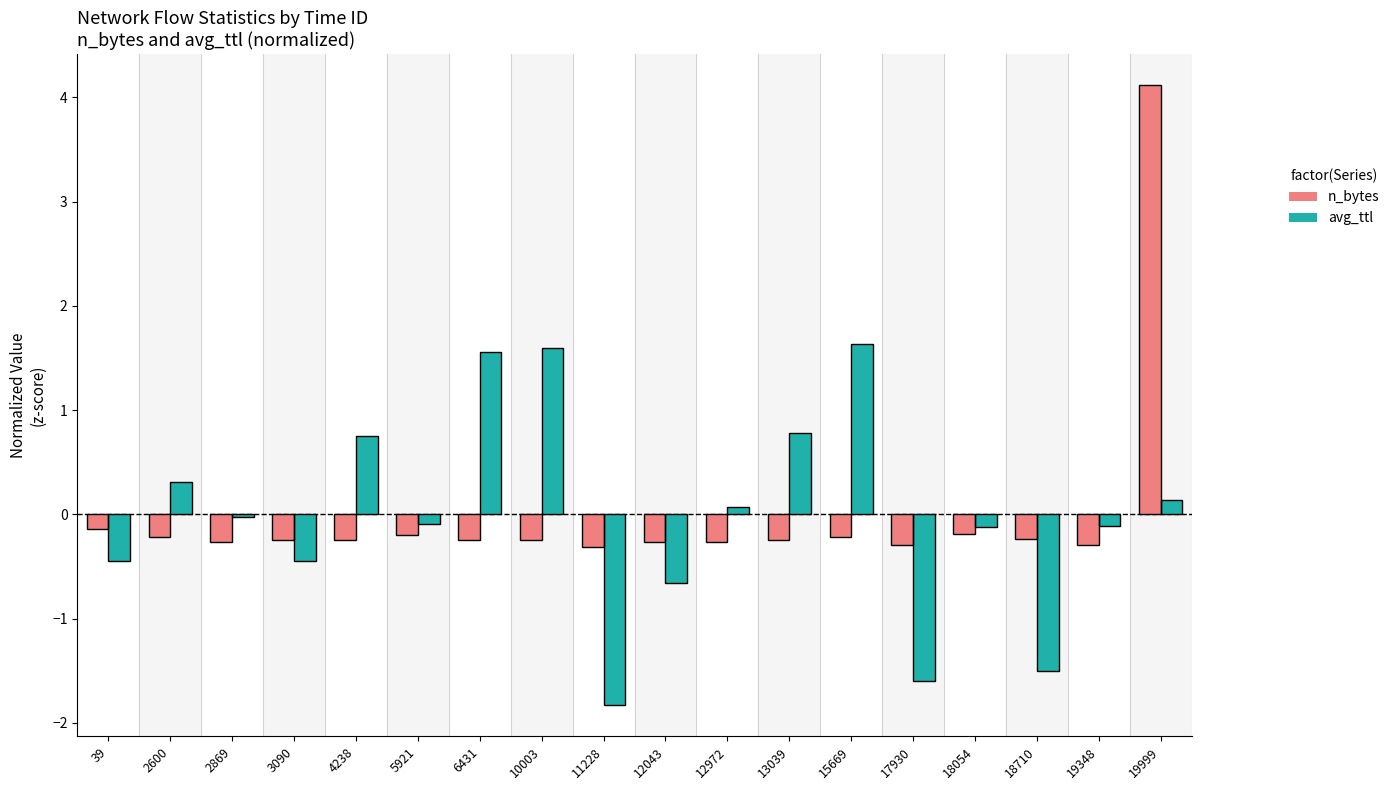

What is the greatest value displayed?

4.1